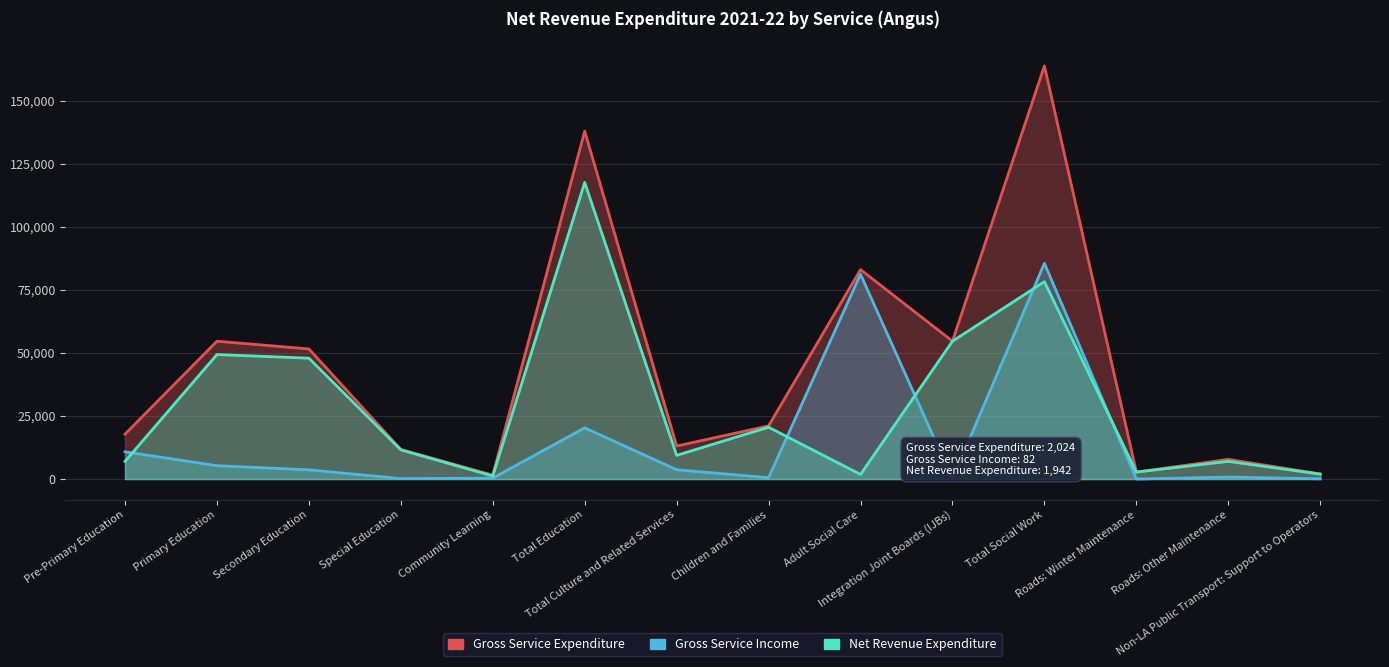

What is the highest value of the Gross Service Income series?

85529